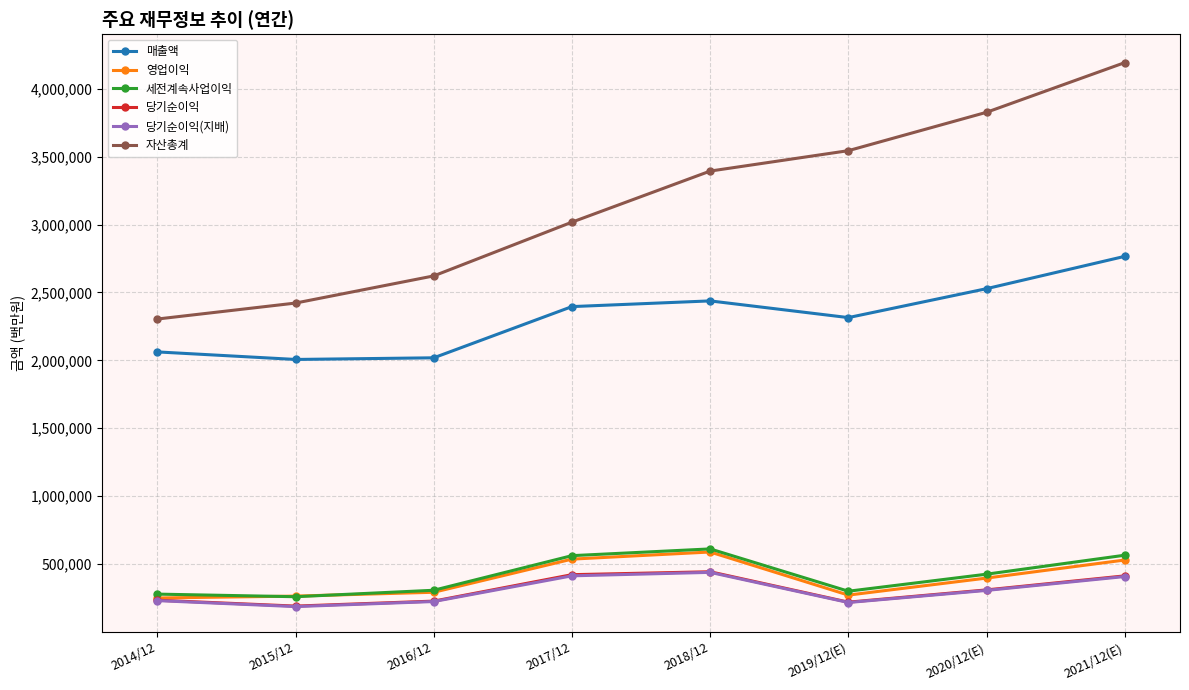

Which series ends up on top after the final intersection of 세전계속사업이익 and 영업이익?

세전계속사업이익